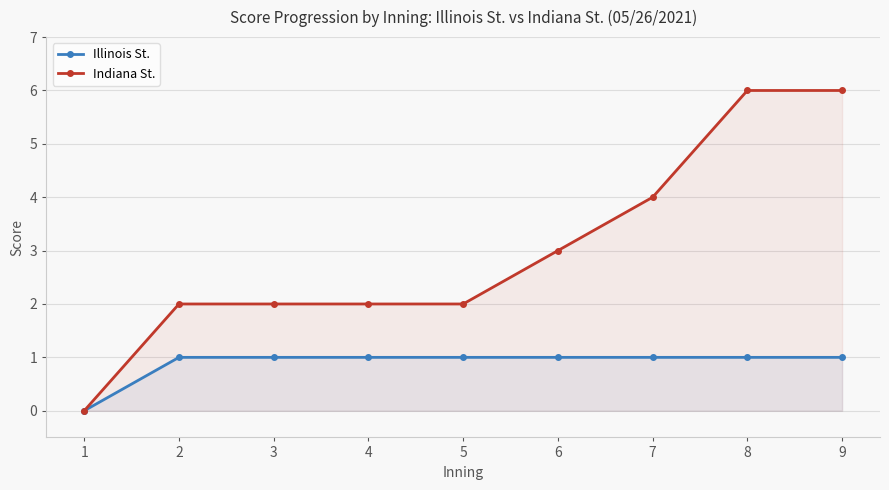

What is the maximum value shown in the chart?

6